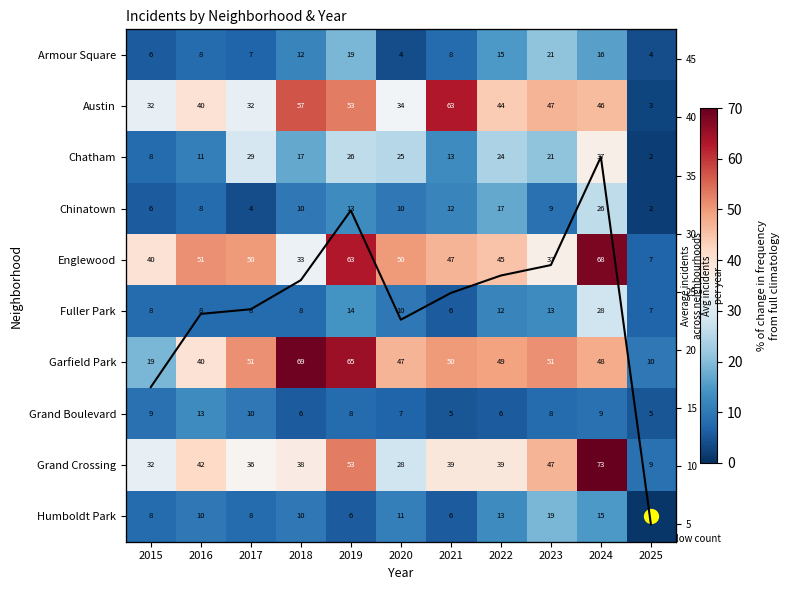

What is the minimum value shown in the chart?

1.0